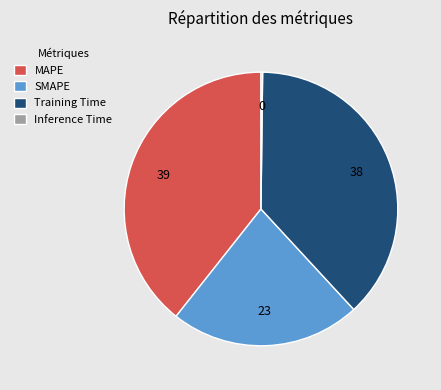

Between MAPE and SMAPE, which is larger?

MAPE